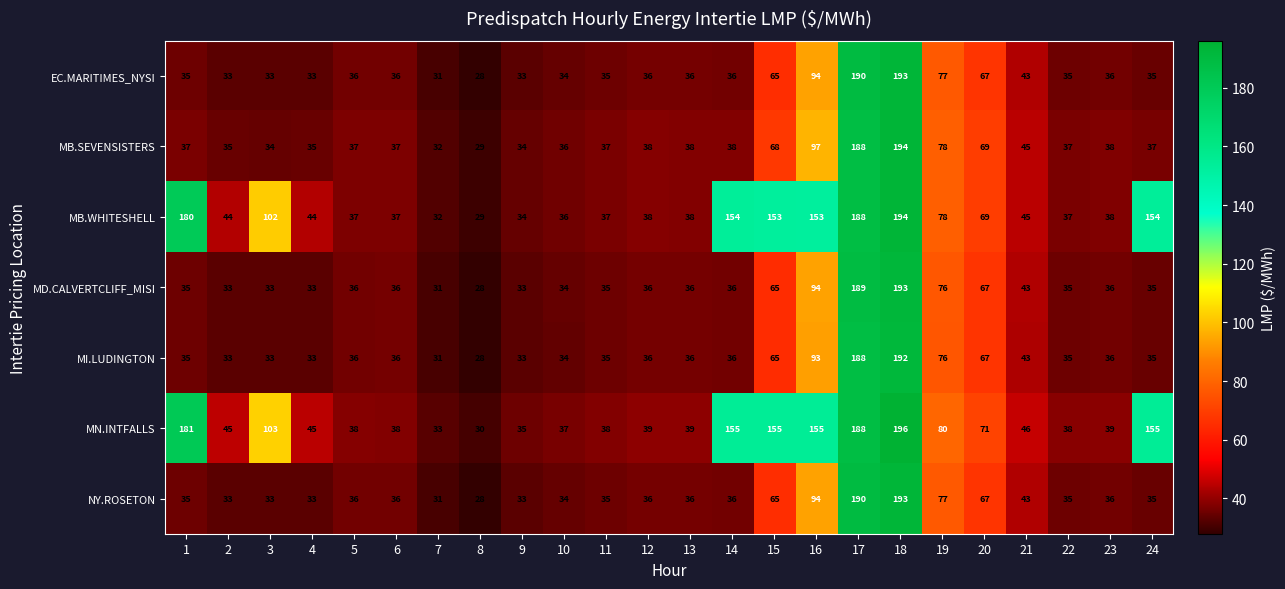

The value of MI.LUDINGTON at 11 is 55. True or false?

False